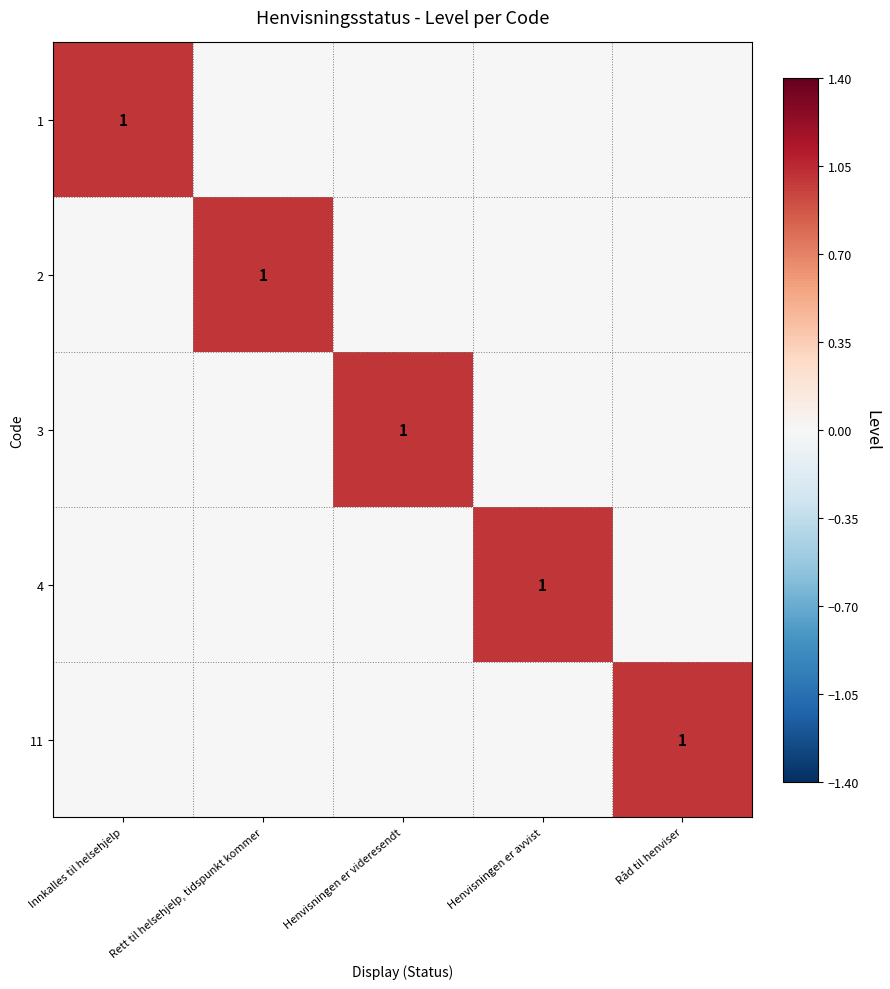

Count the number of categories in the chart.

5